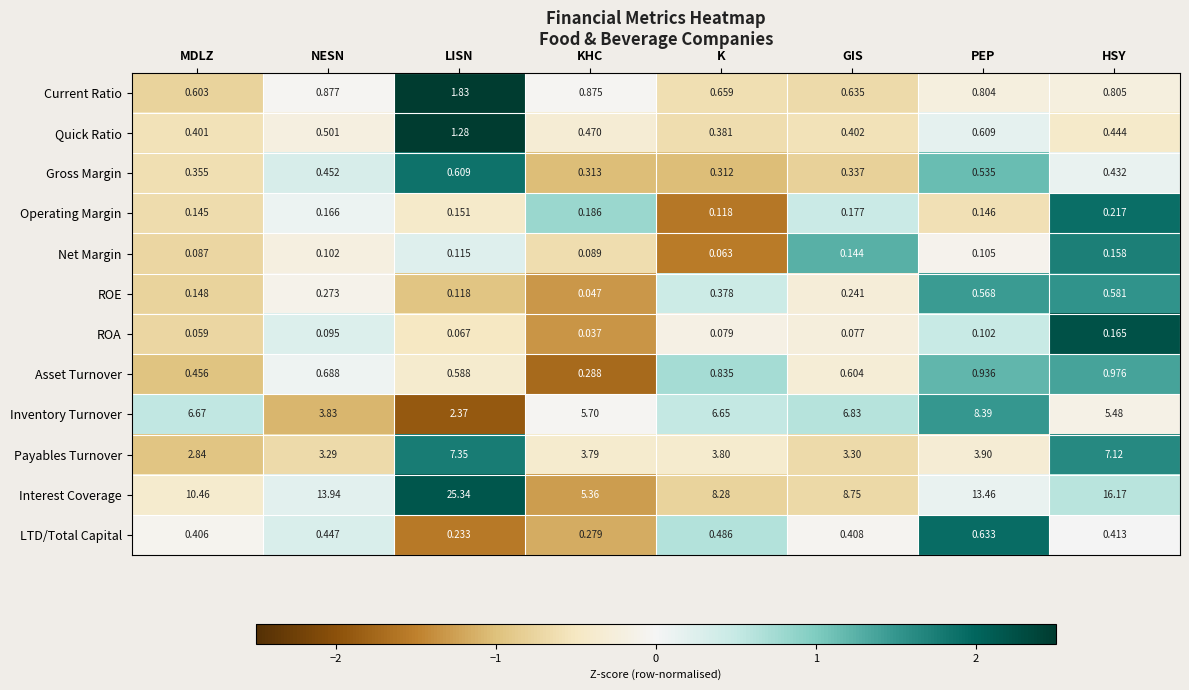

At which category does the chart reach its peak across all series?

LISN